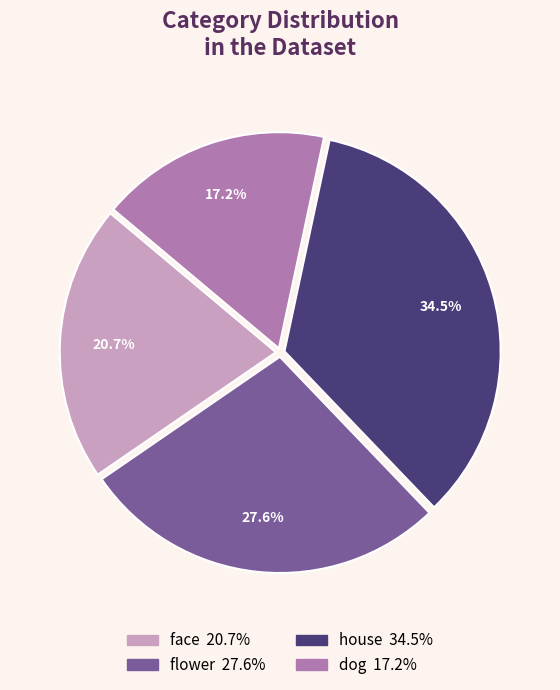

Is it true that flower is 11% of the pie?

False